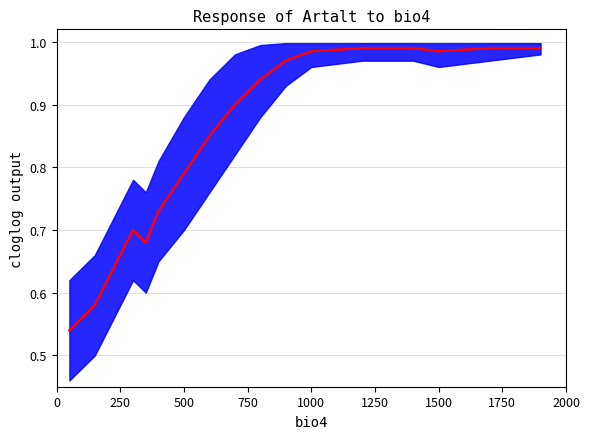

Is it true that the value at 14 is 1.3?

False